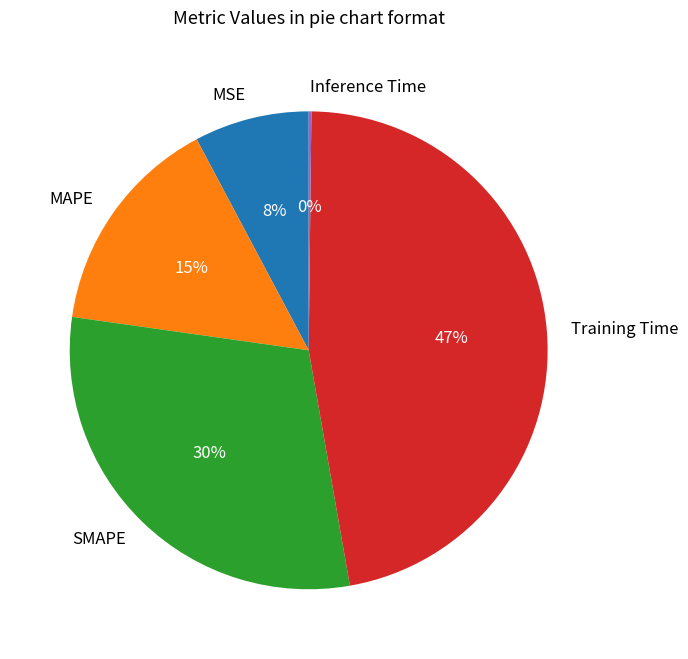

Between MAPE and SMAPE, which is larger?

SMAPE